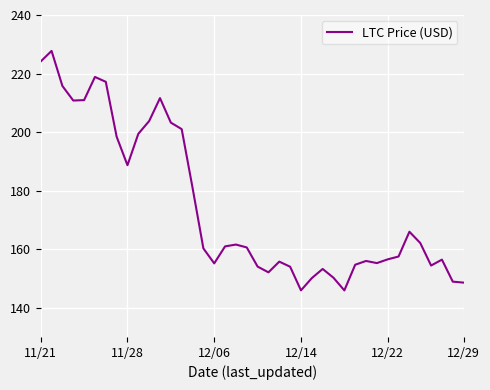

What is the smallest value displayed?

145.9